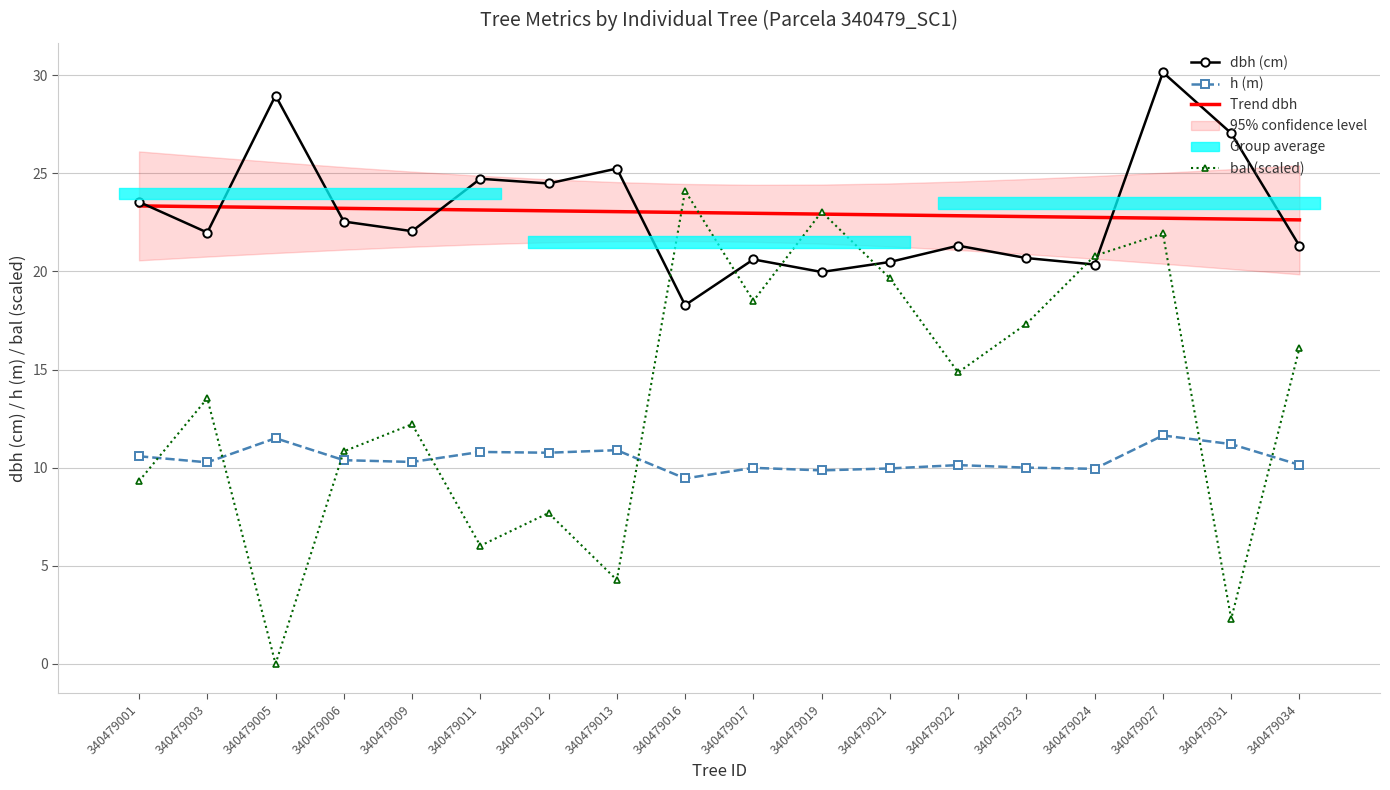

True or false: h (m) and dbh (cm) cross at least once.

False